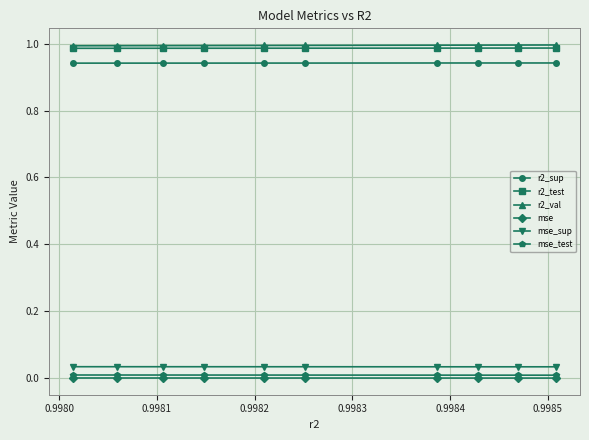

The value of mse_test at 0.9979 is 0.0. True or false?

False